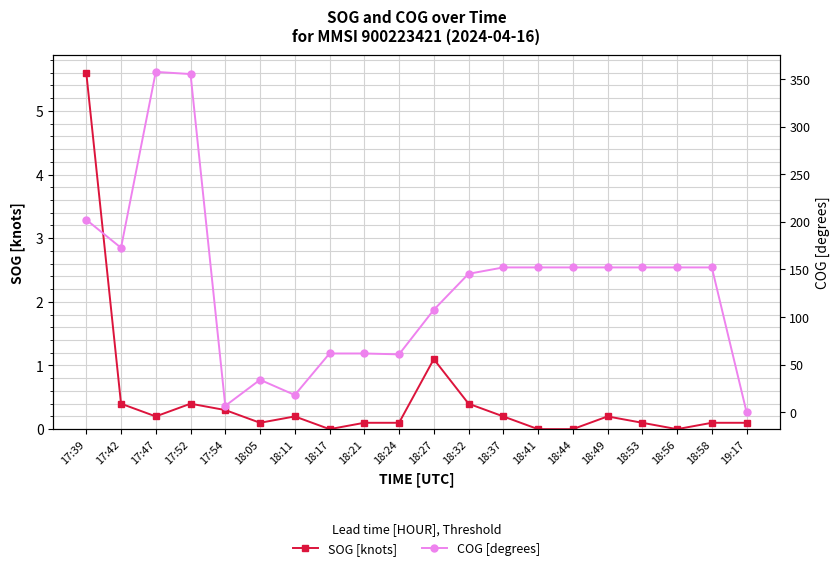

At which category is the sum across all series the highest?

17:47